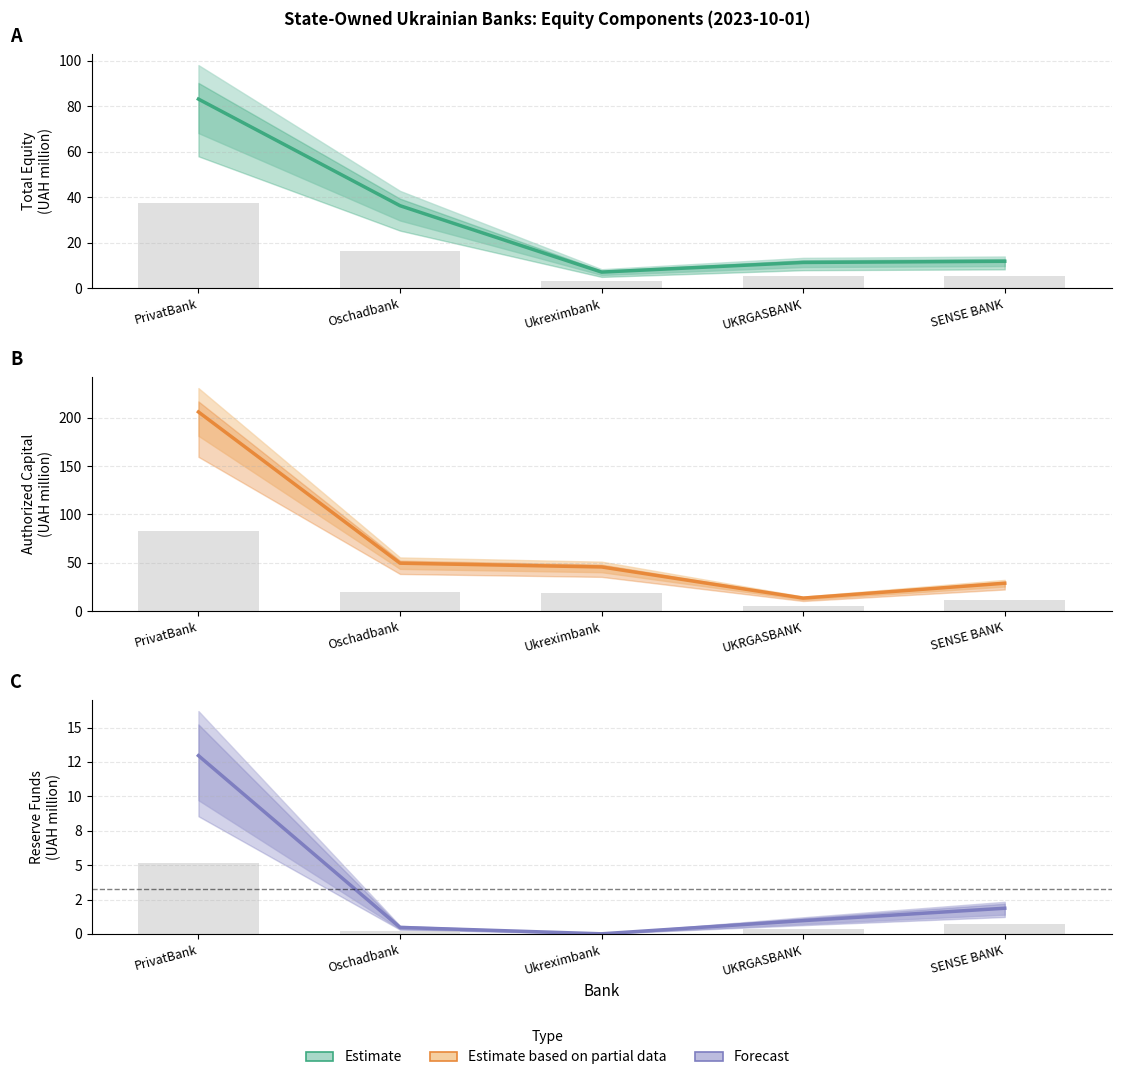

What is the sum of all Total Equity (UAH thousand) values?

67.2